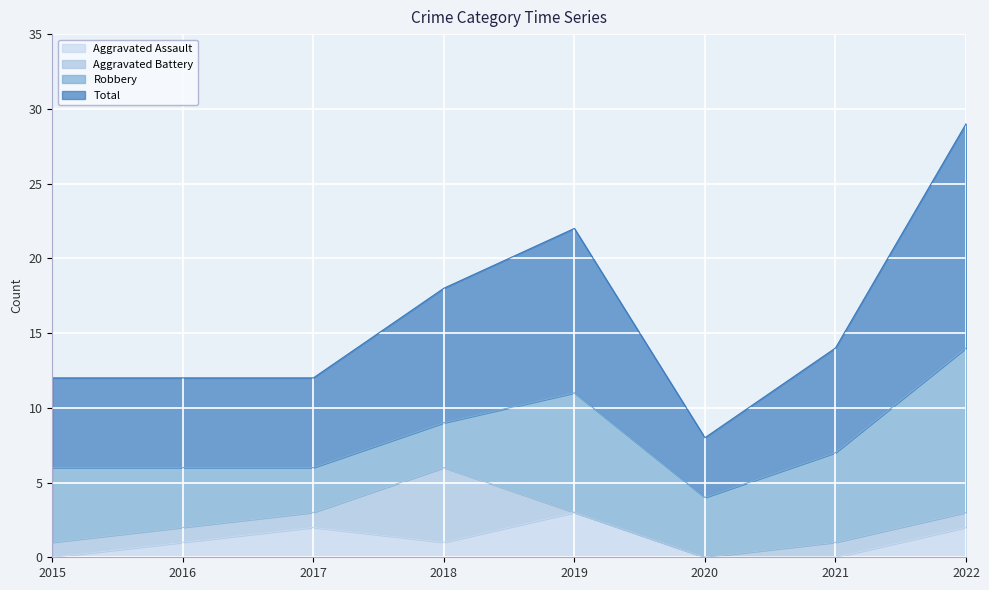

True or false: Aggravated Assault has a value of 0 at 2015.

True